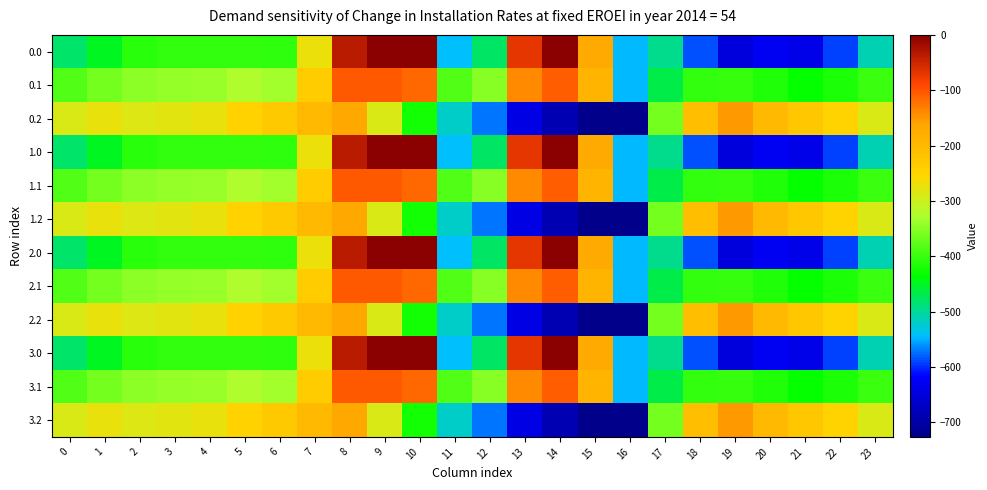

What is the total value across all series at 2?

-4175.3